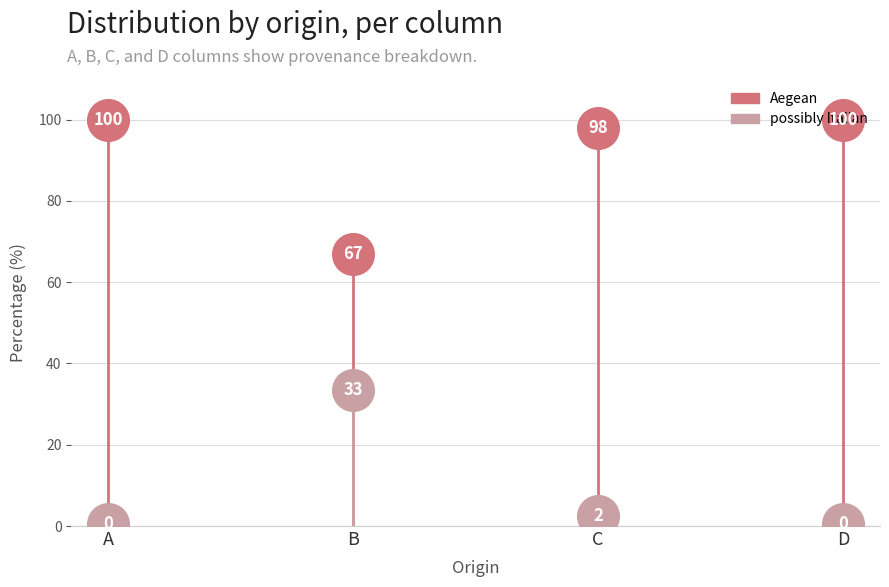

What is the total value across all series at B?

100.5